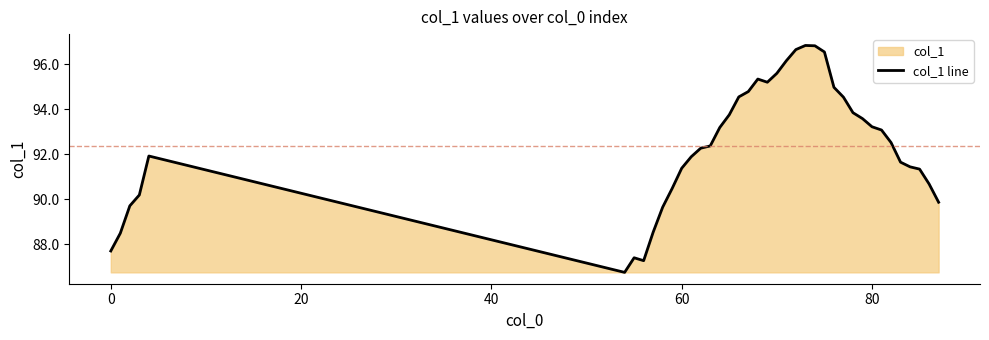

What is the greatest value displayed?

96.8